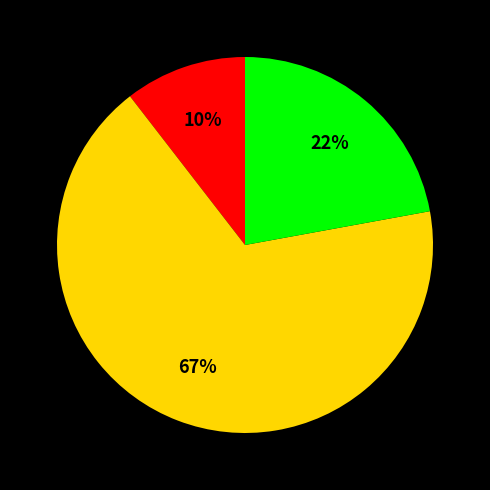

To the nearest percent, what is the average slice percentage?

33%